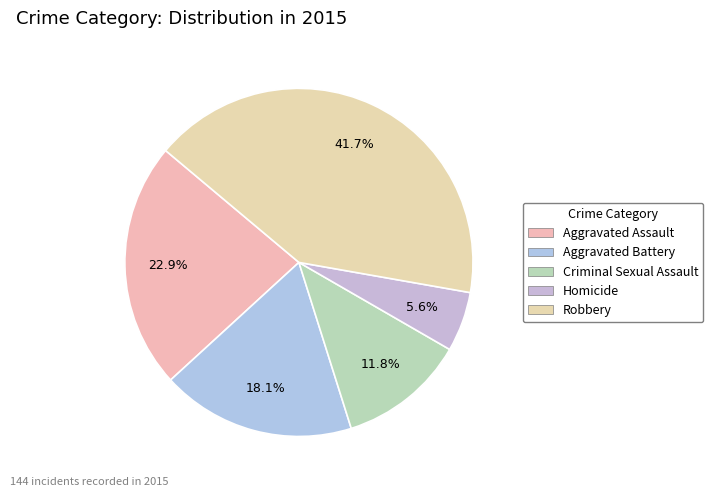

Does Criminal Sexual Assault account for over 50% of the chart?

No